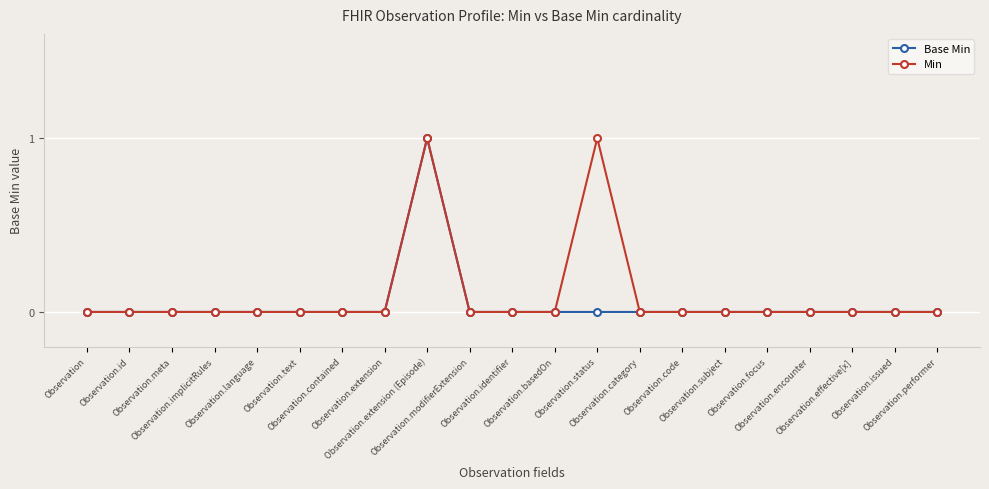

The Min series shows 0 at Observation.text. True or false?

True